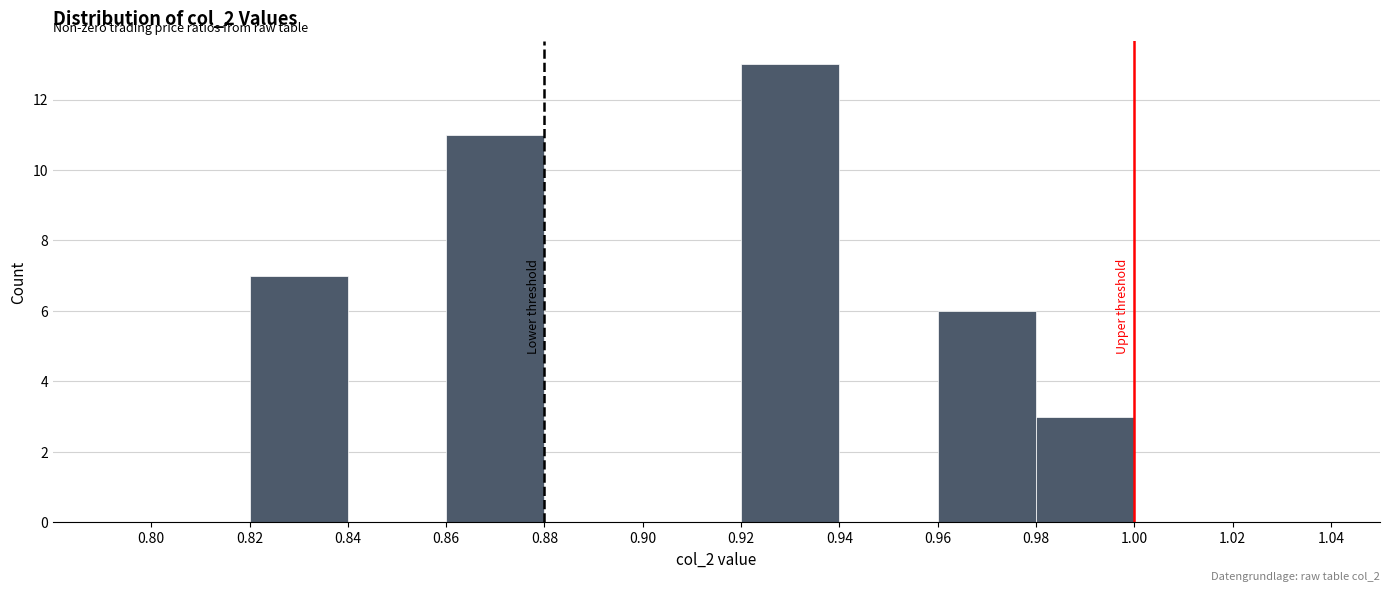

Which range on the x-axis has the tallest bar?

0.92 to 0.94